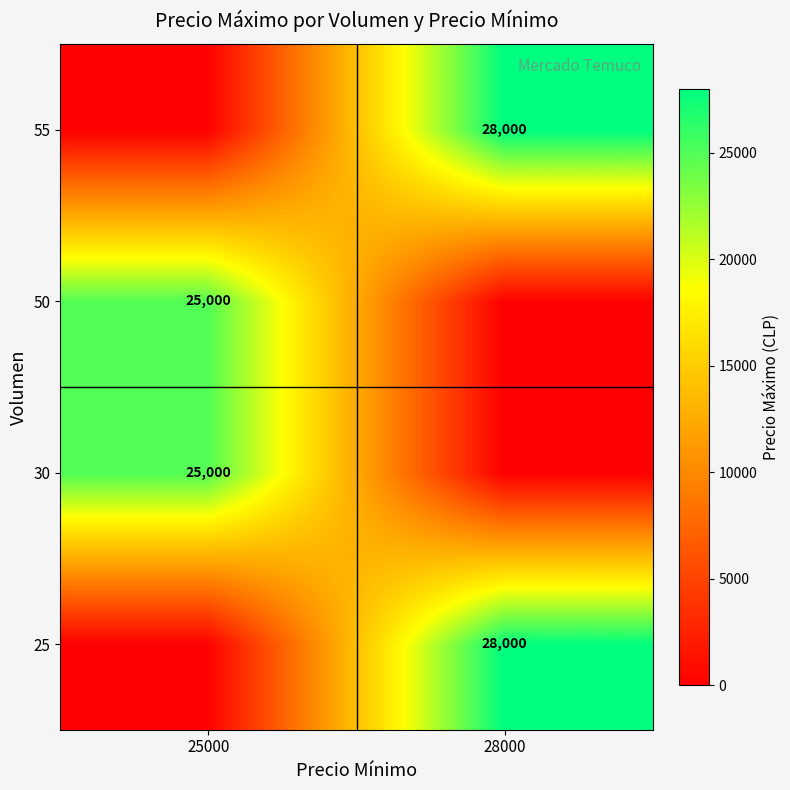

What is the difference between the highest and lowest values at 25000?

25000